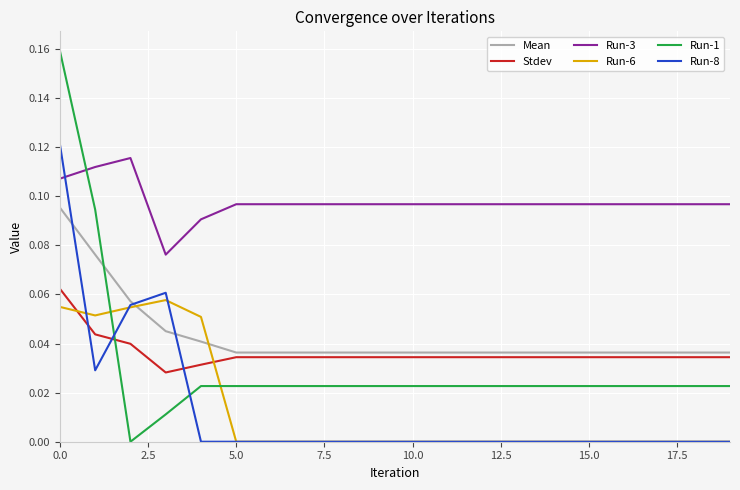

Which series has the largest total across all categories?

Run-3